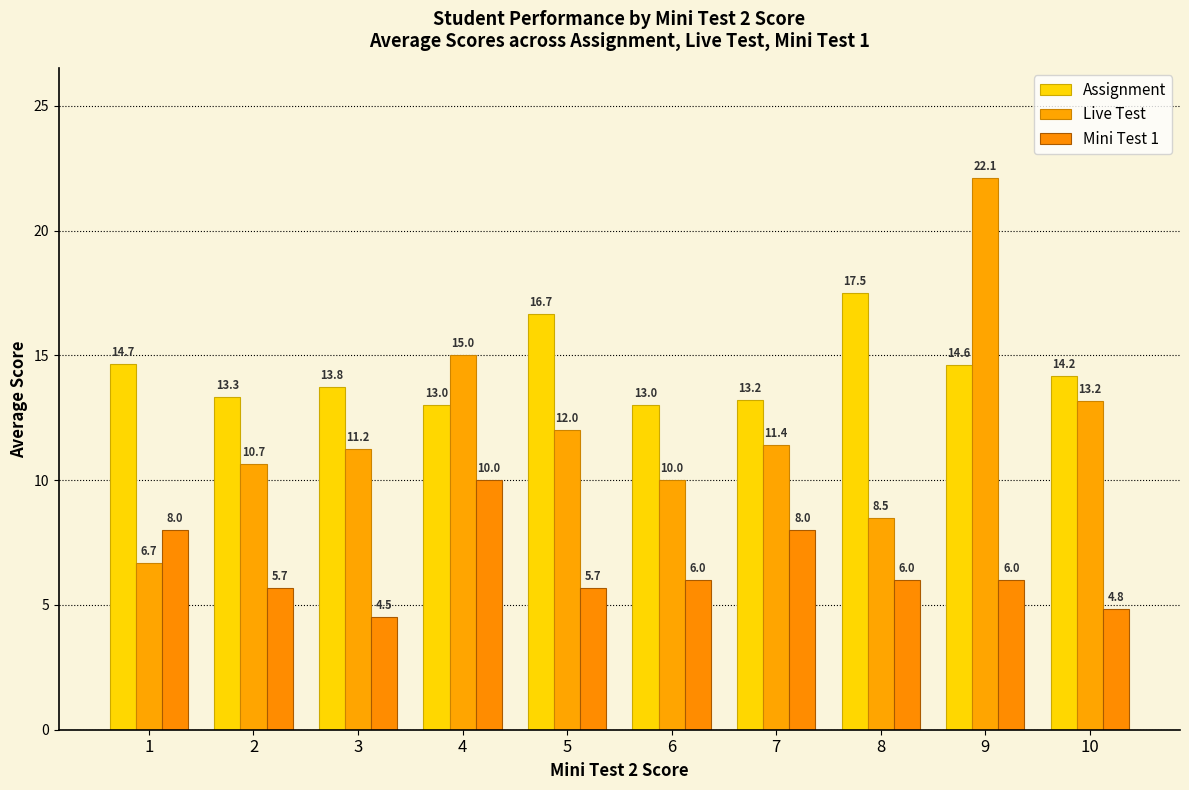

Is the value of Live Test at 1 greater than the value of Mini Test 1 at 8?

Yes